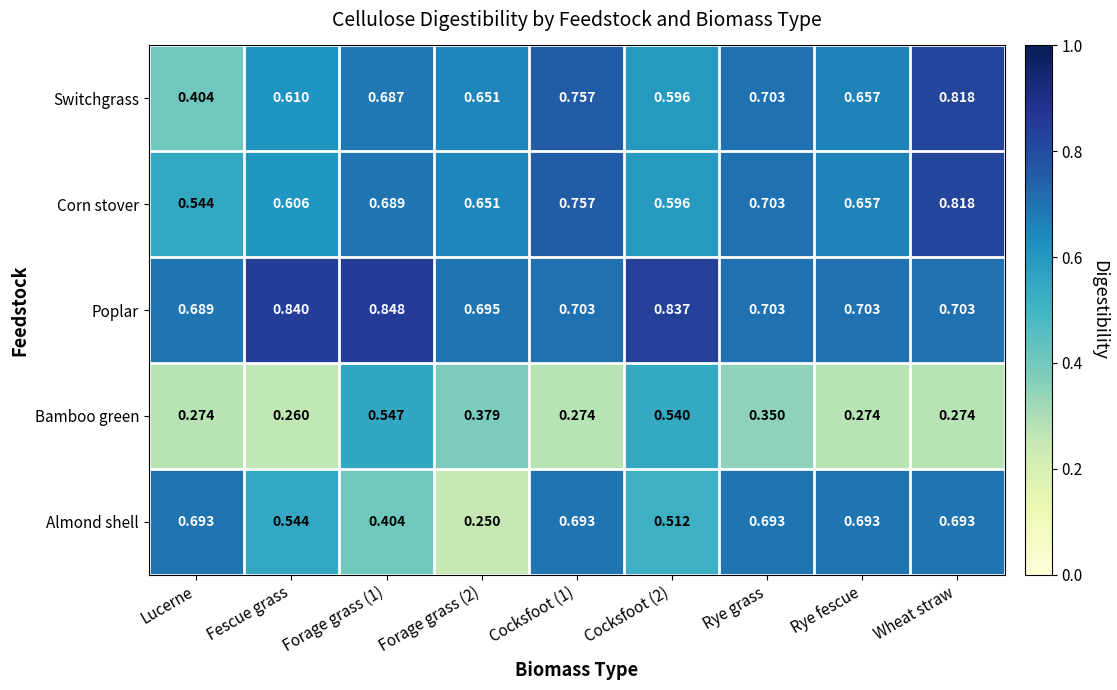

Where is Corn stover nearest to the value 0?

Lucerne